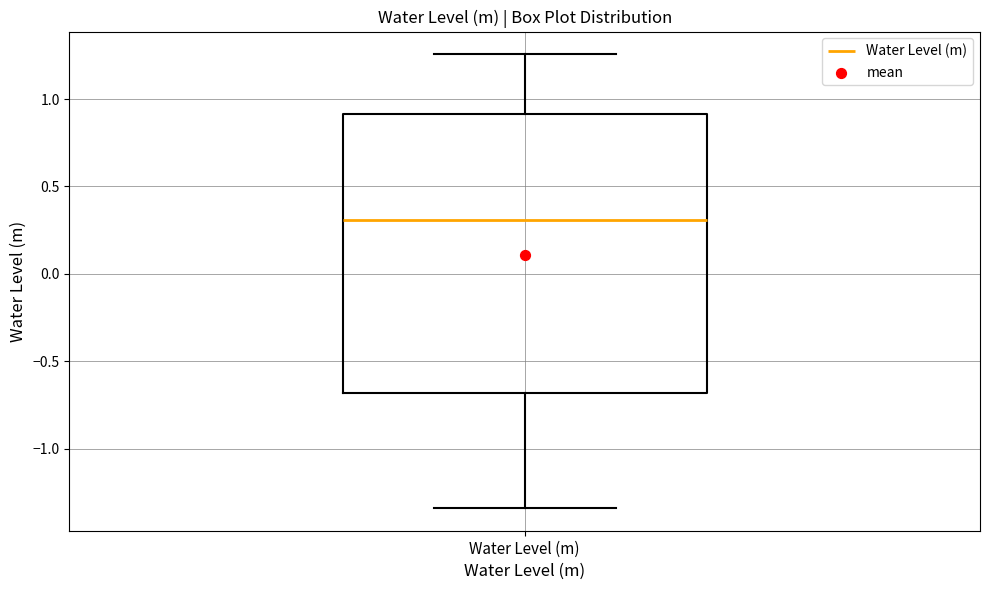

Where does the lower whisker of the box for Water Level (m) end on the y-axis? The values are not printed on the chart, so give them approximately, as read against the axis.

-1.35